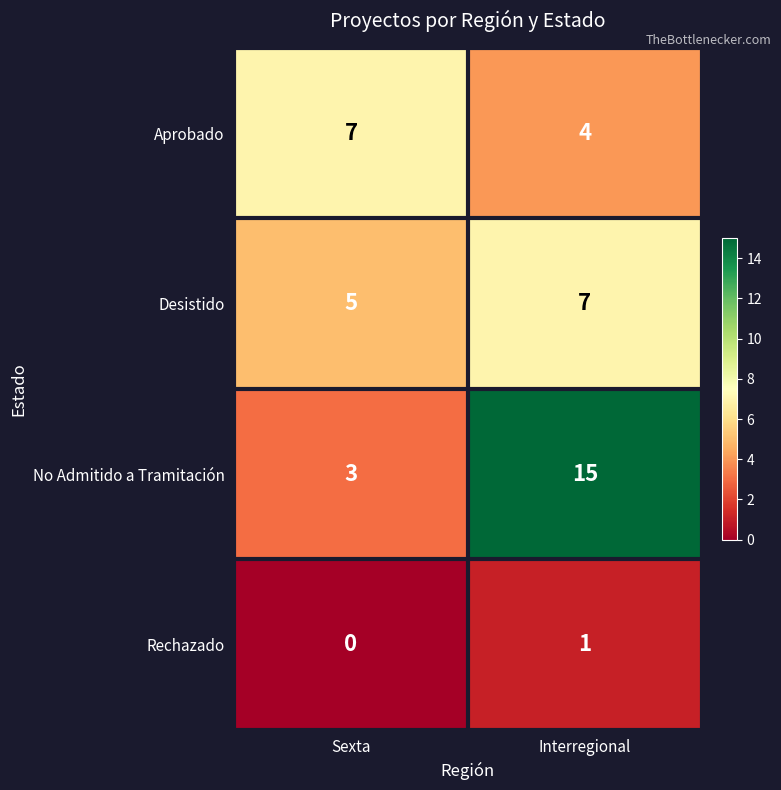

Reading left to right, extract all data points from this chart.

Aprobado: 7	4
Desistido: 5	7
No Admitido a Tramitación: 3	15
Rechazado: 0	1